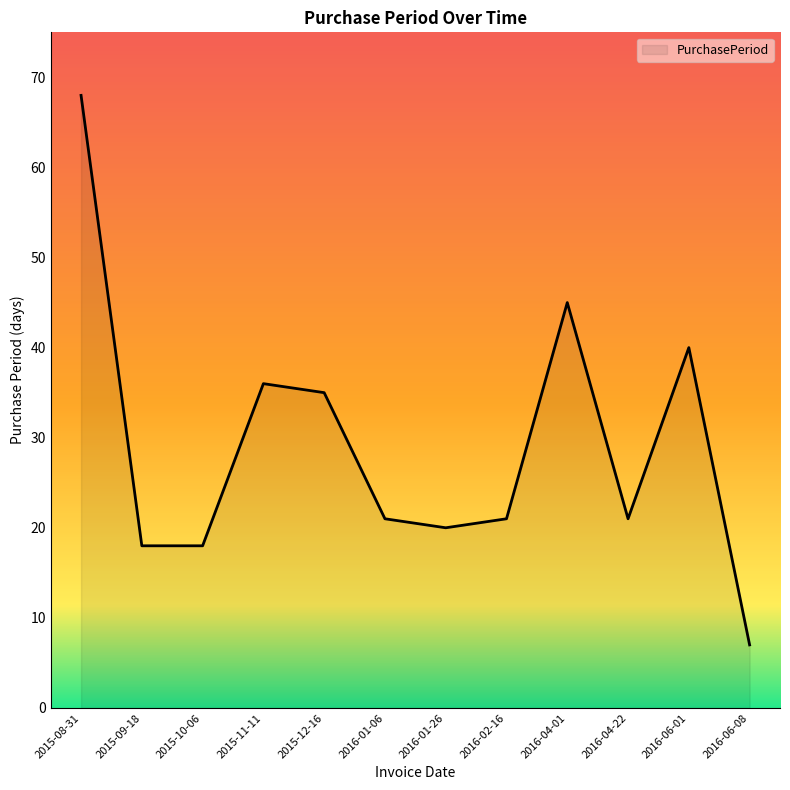

What is the difference between the maximum and minimum values?

61